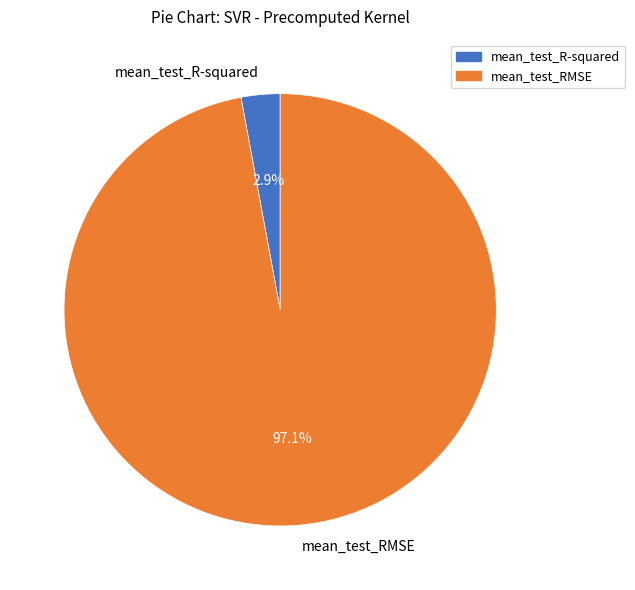

What is the majority slice?

mean_test_RMSE